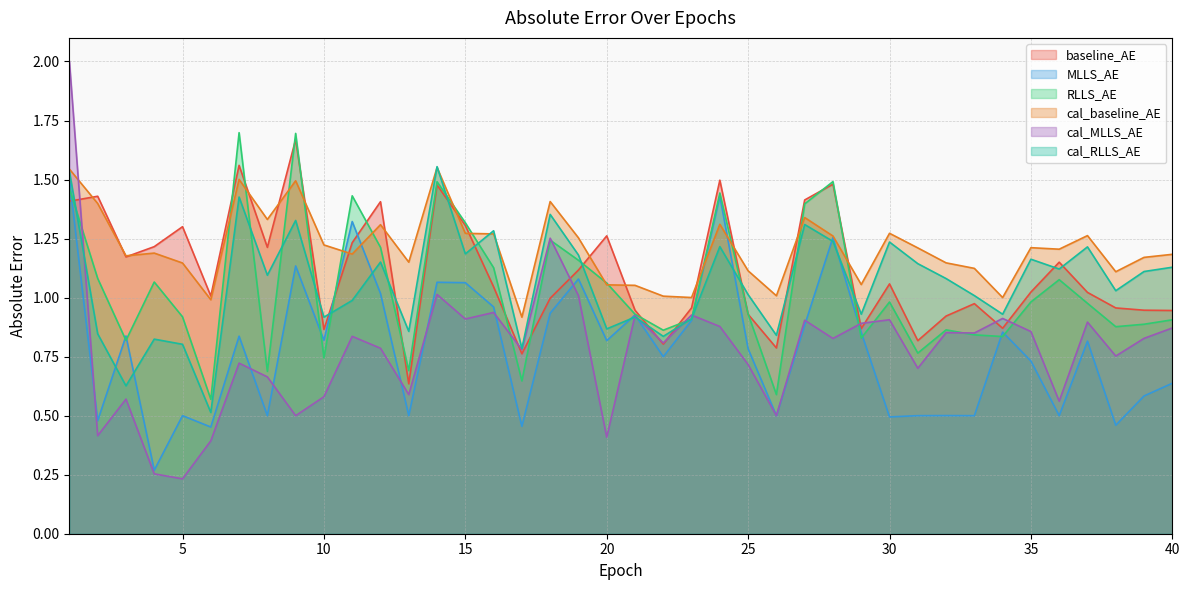

Count the number of data series in this chart.

6